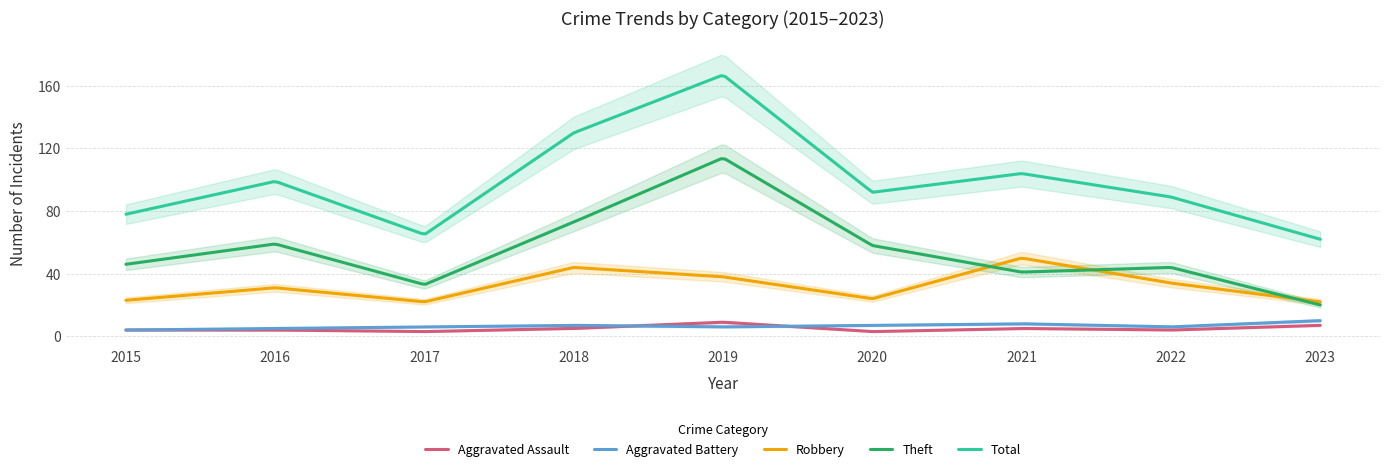

At how many categories does at least one series exceed 73?

7